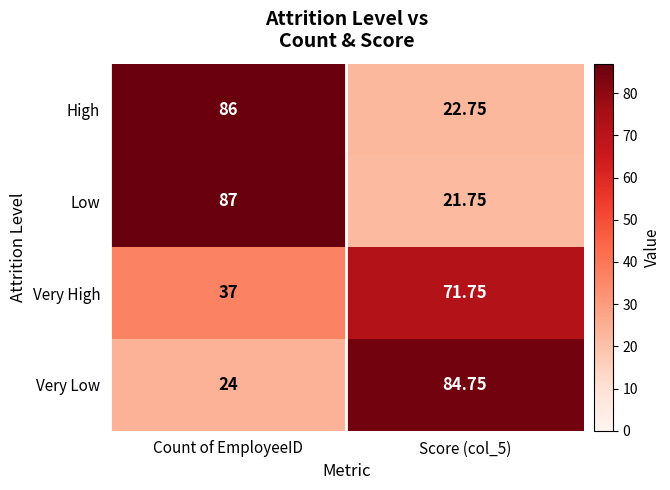

List the series in order of their peak value, lowest first.

Very High, Very Low, High, Low